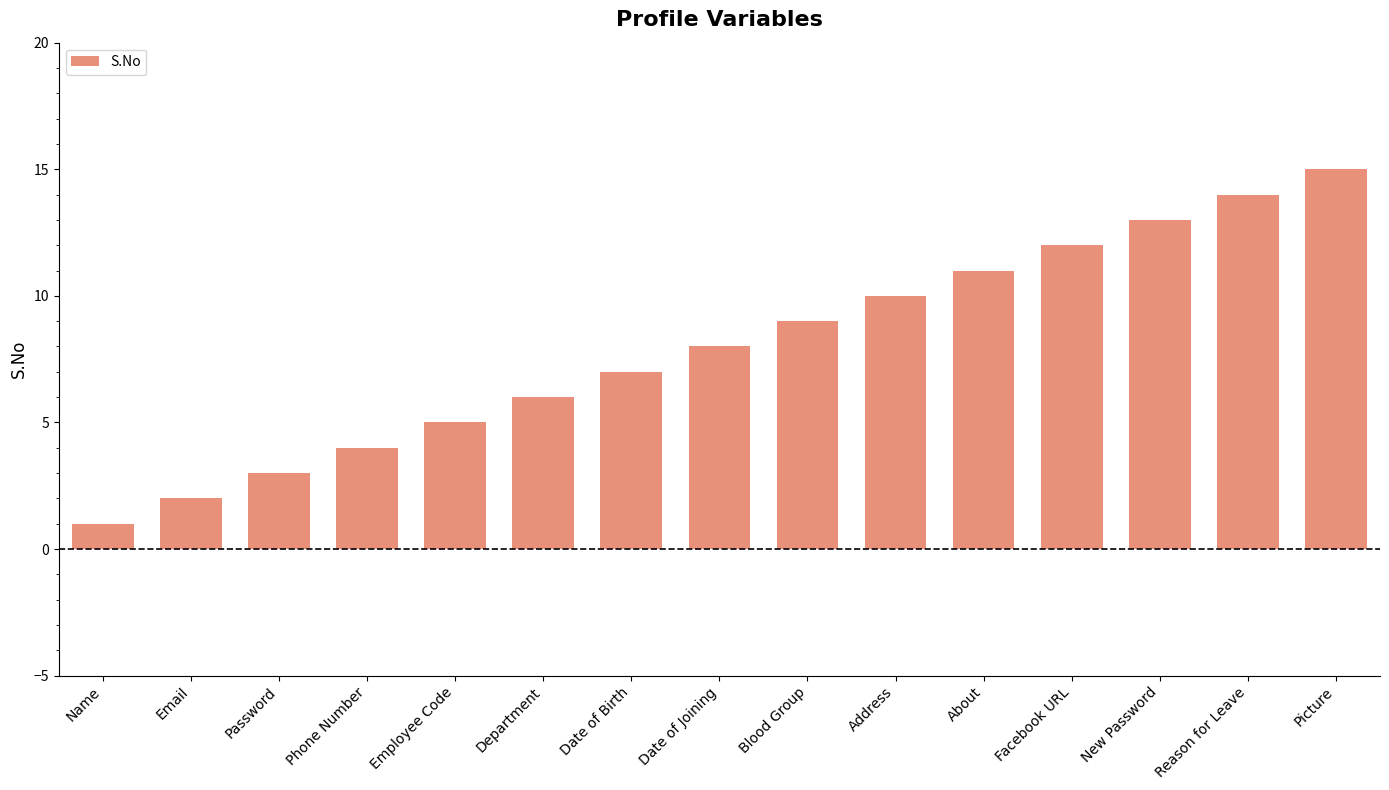

At which category does the chart reach its minimum across all series?

Name